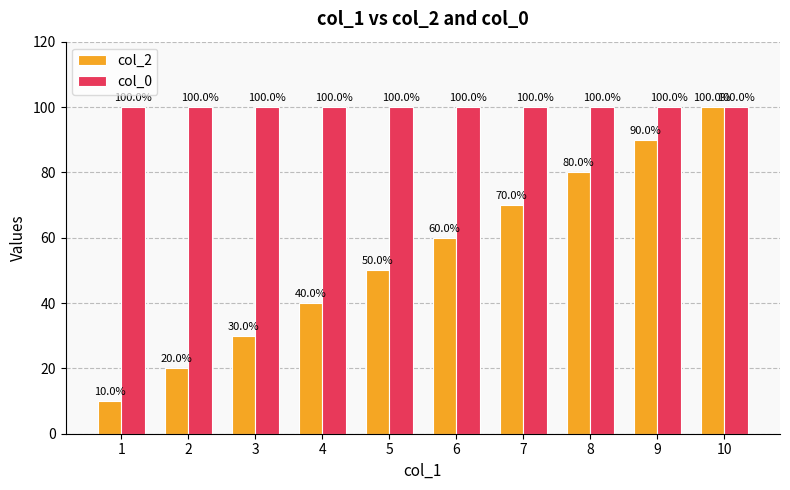

The value of col_0 at 5 is 132. True or false?

False